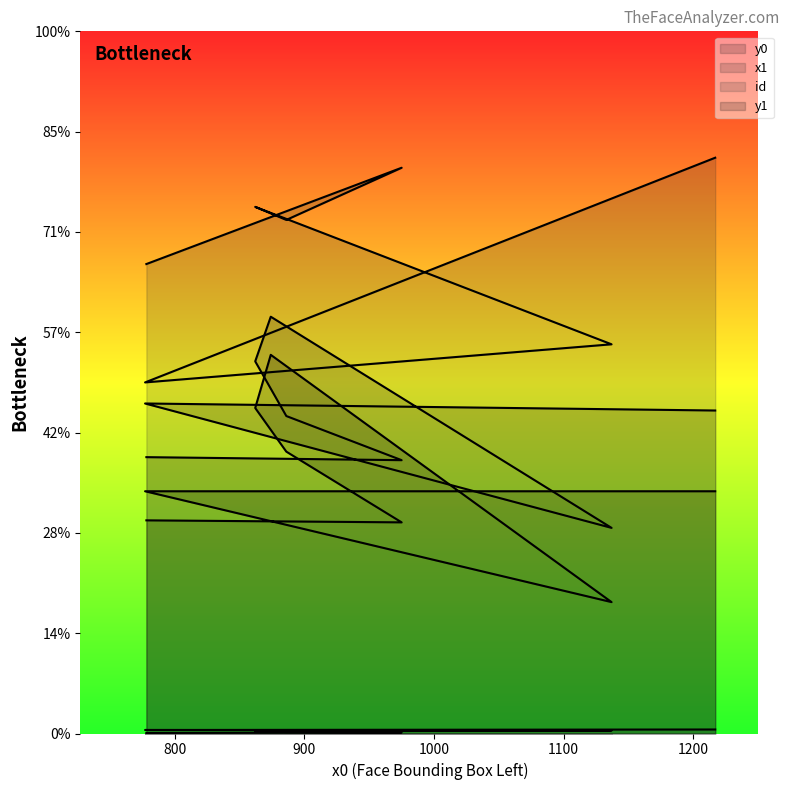

What is the difference between the maximum and minimum values in the id series?

7